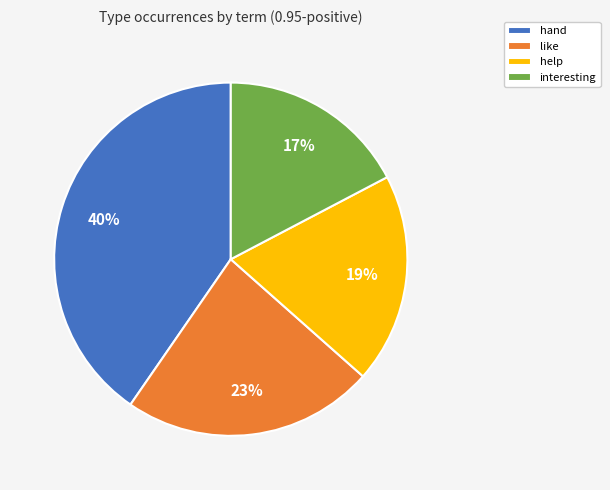

Approximately how many times larger is the value at help compared to like?

0.8